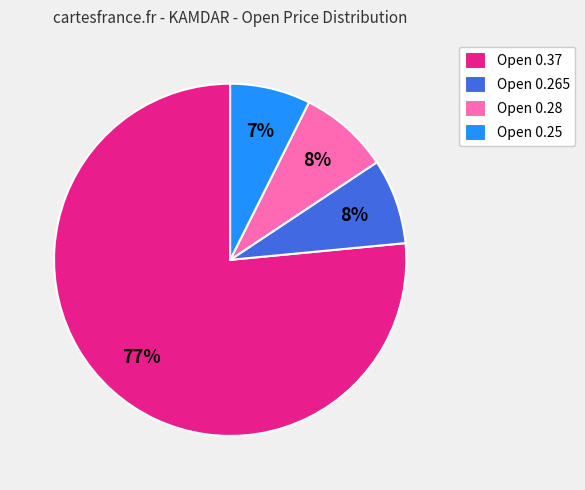

Do Open 0.37 and Open 0.28 together represent more than half of the pie?

Yes